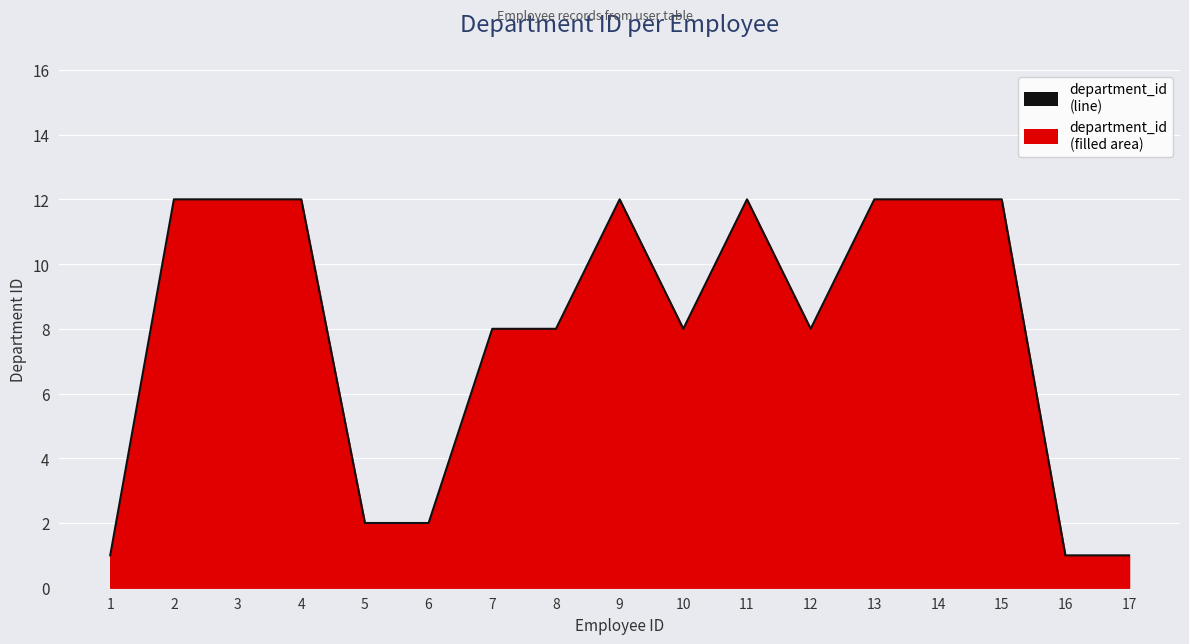

What is the value of the 10th point from the left?

8